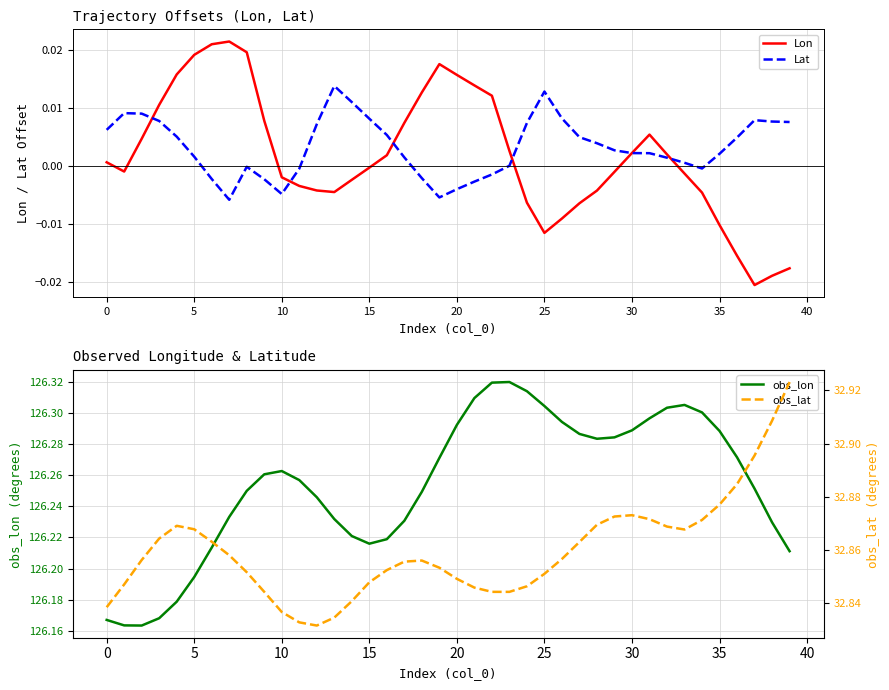

How many interior local peaks does the obs_lon series have?

3